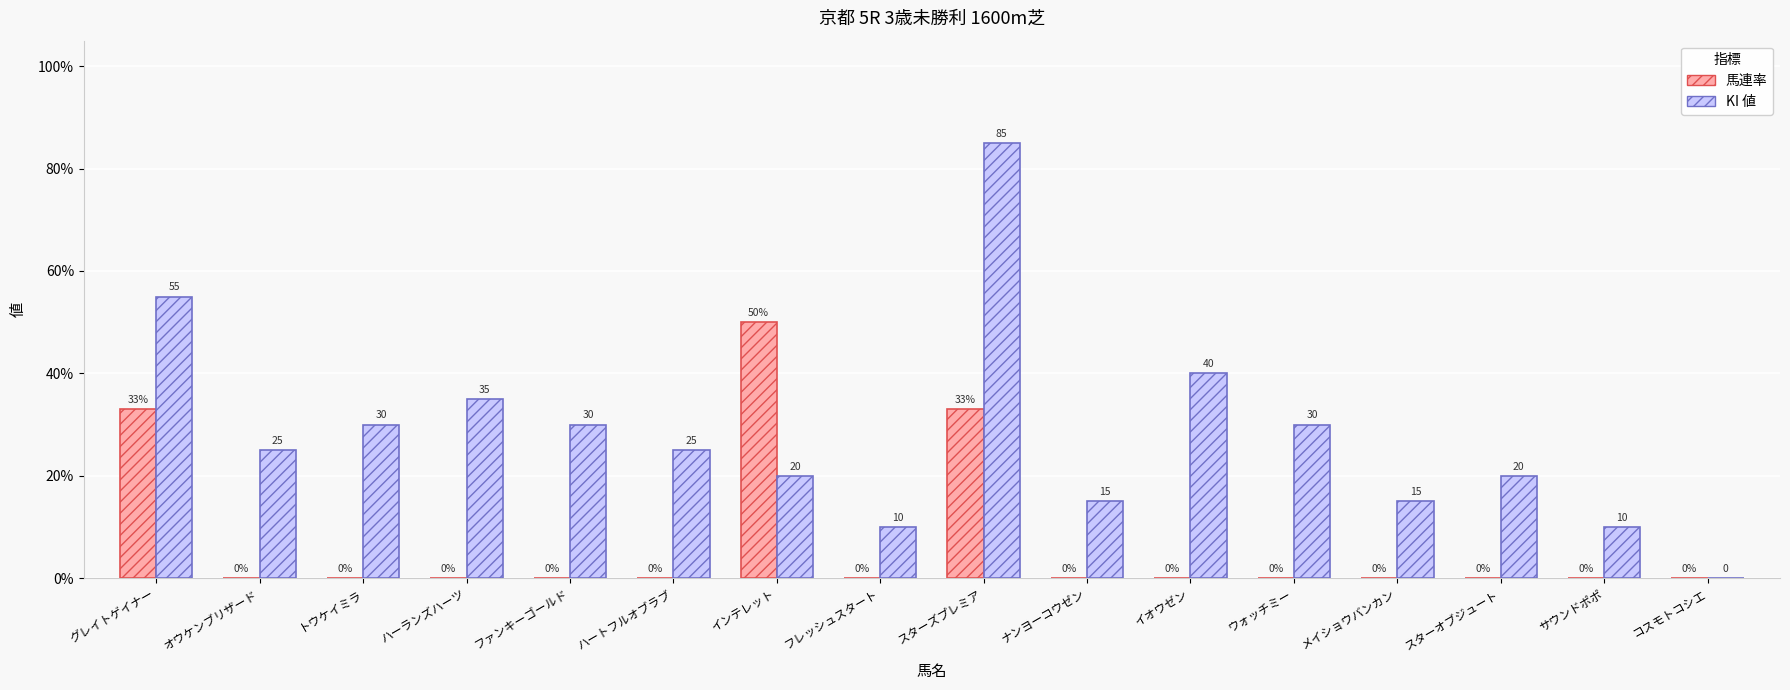

What are all the series names shown in the legend?

馬連率, KI 値